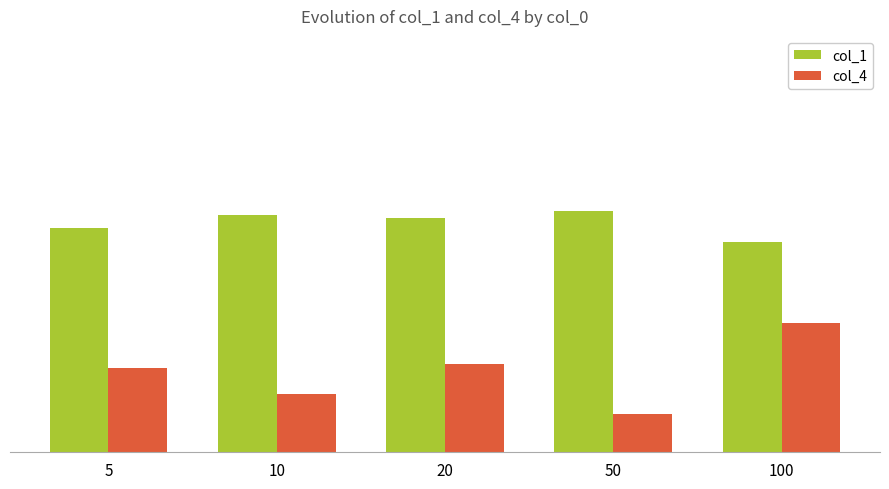

Between 50 and 5, which is larger?

50